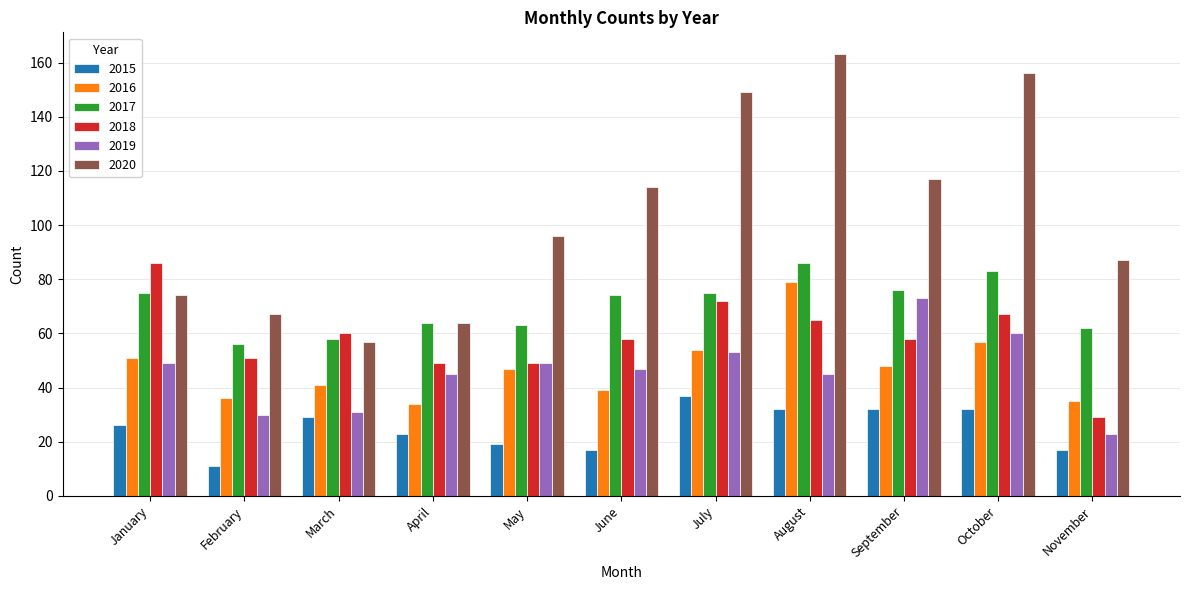

The 2019 series shows 45 at August. True or false?

True